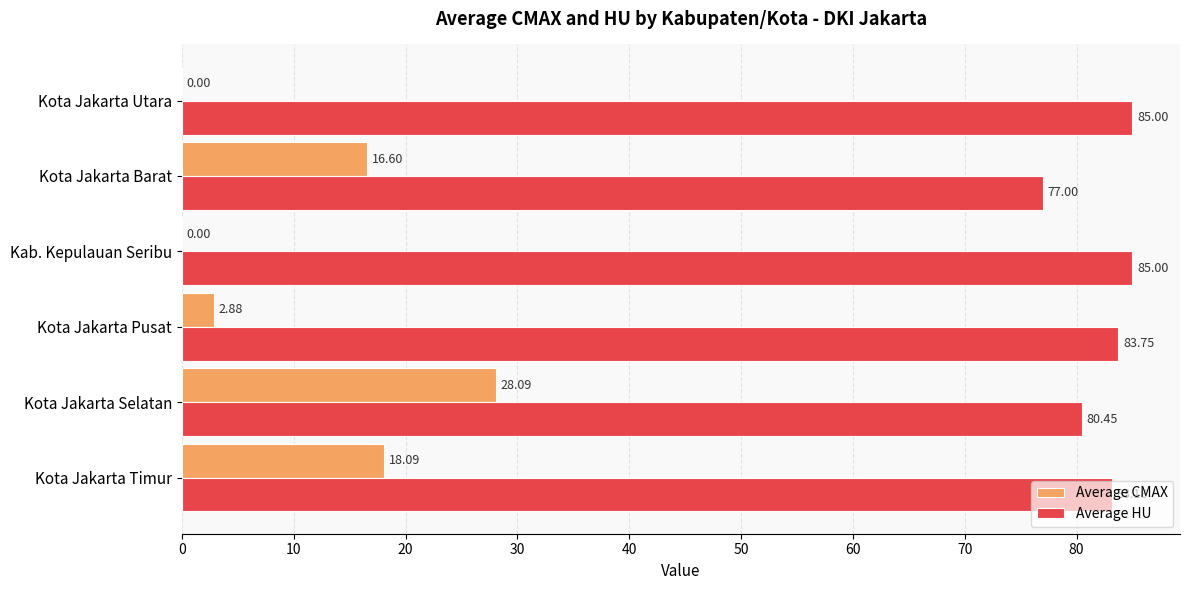

Which series has the largest total across all categories?

Average HU